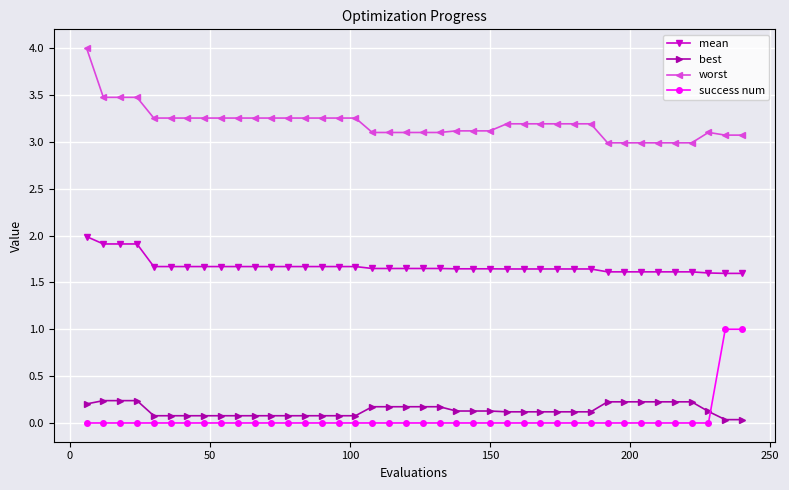

Which series has the largest total across all categories?

worst